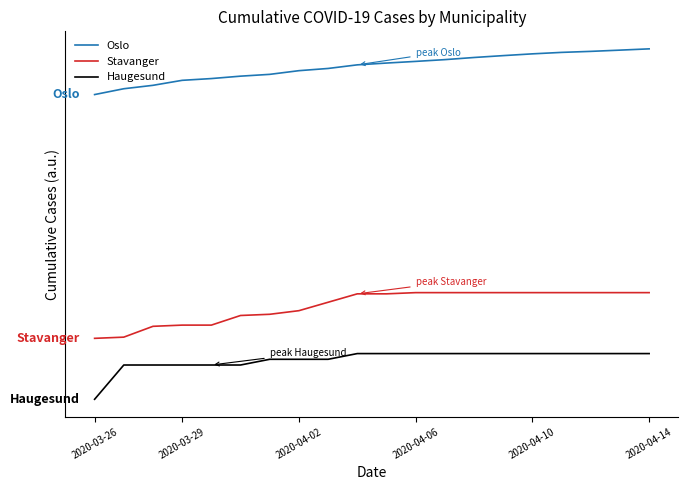

Which series has the largest range (max minus min)?

Oslo